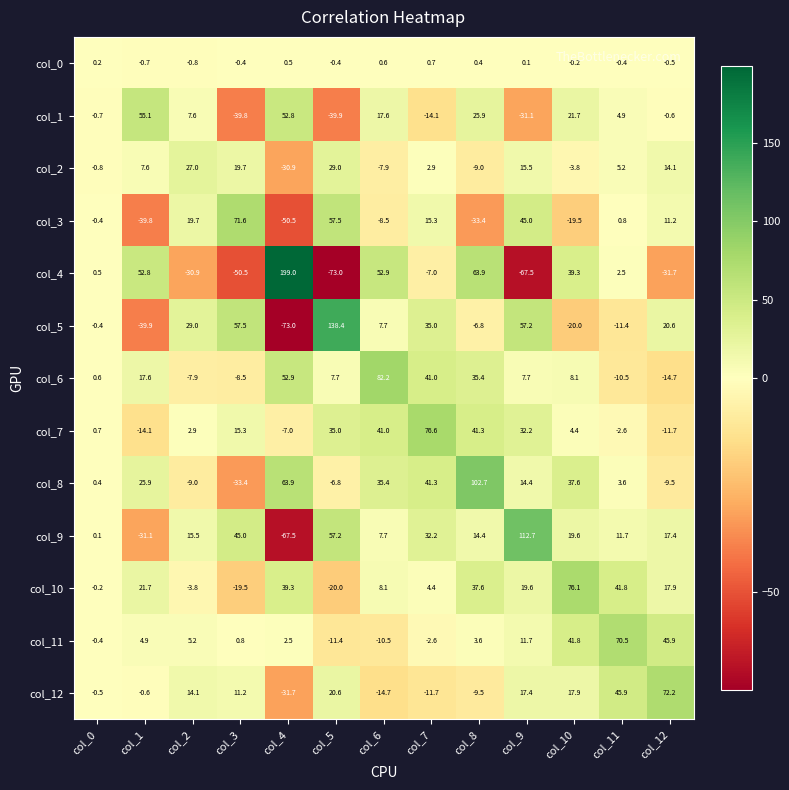

At col_11, list the series in order from smallest to largest.

col_5, col_6, col_7, col_0, col_3, col_4, col_8, col_1, col_2, col_9, col_10, col_12, col_11